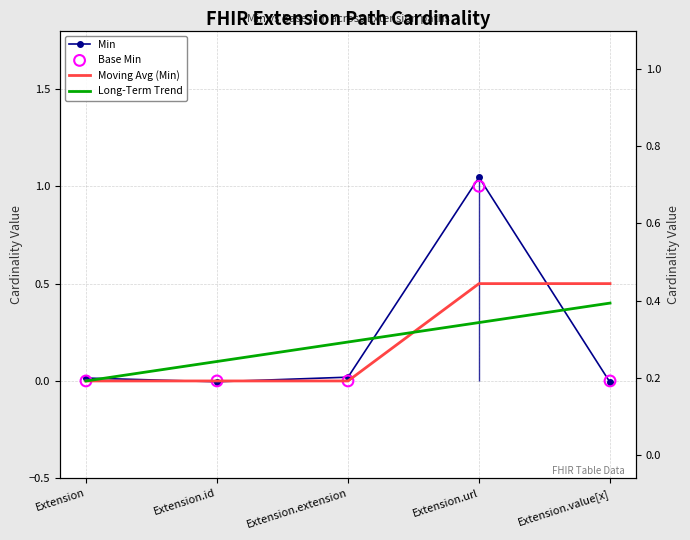

Which series reaches the maximum Y coordinate?

Min